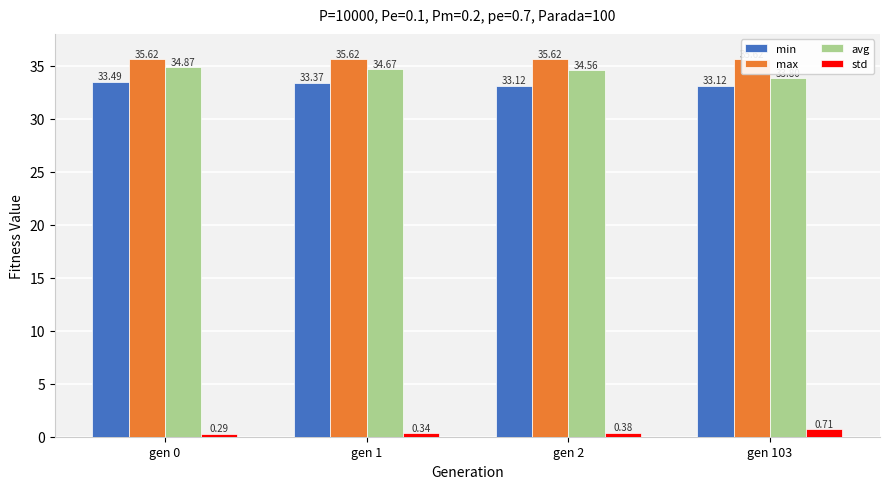

What is the maximum value for min?

33.5